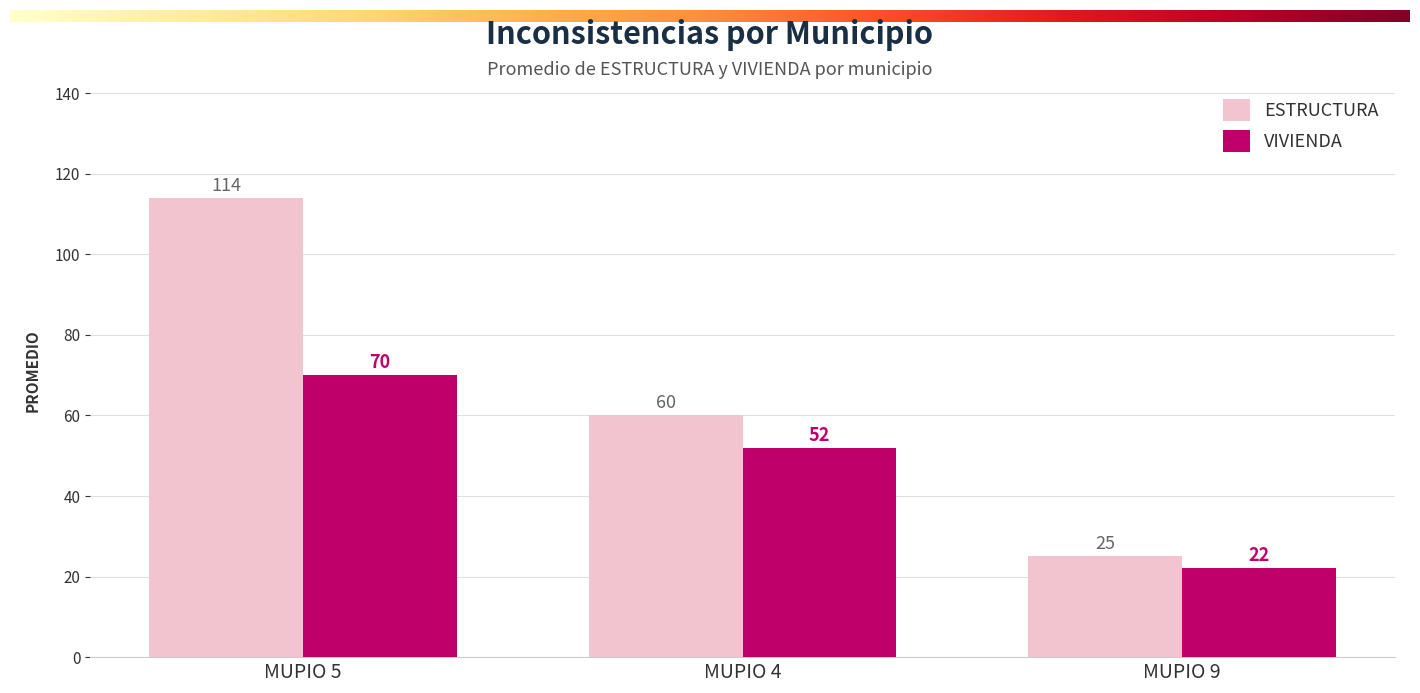

Where is ESTRUCTURA nearest to the value 69?

MUPIO 4